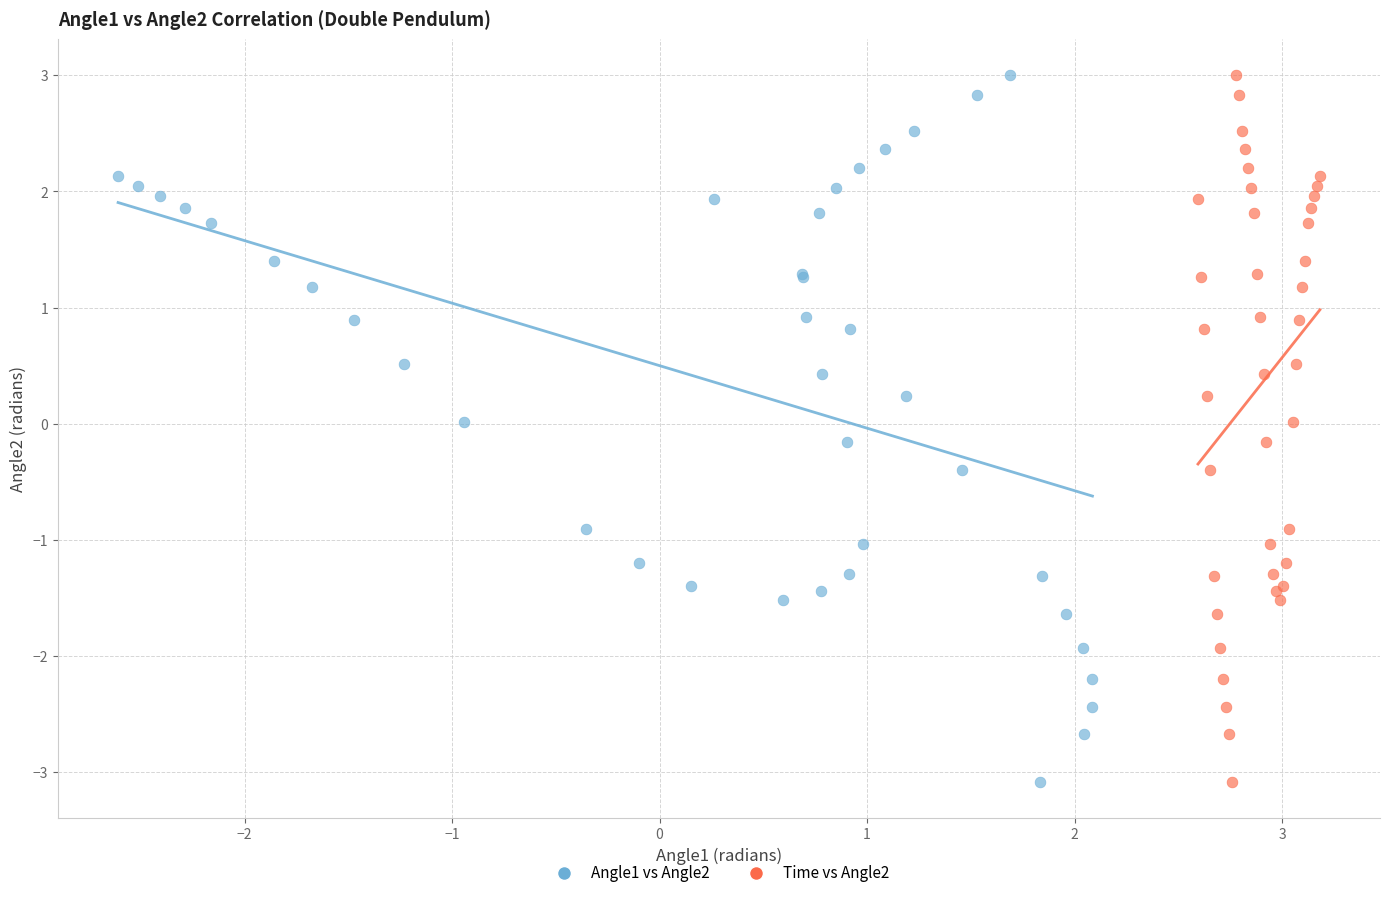

What are all the series names shown in the legend?

Angle1 vs Angle2, Time vs Angle2